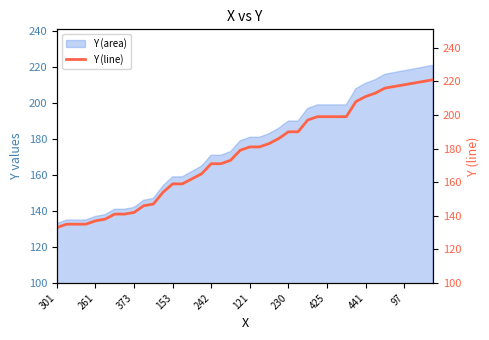

What is the maximum value for Y (area)?

221